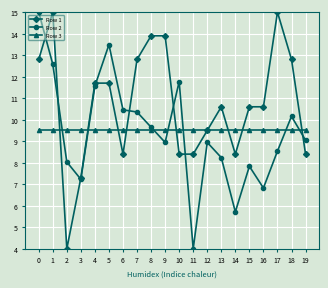

At 11, list the series in order from largest to smallest.

Row 3, Row 1, Row 2